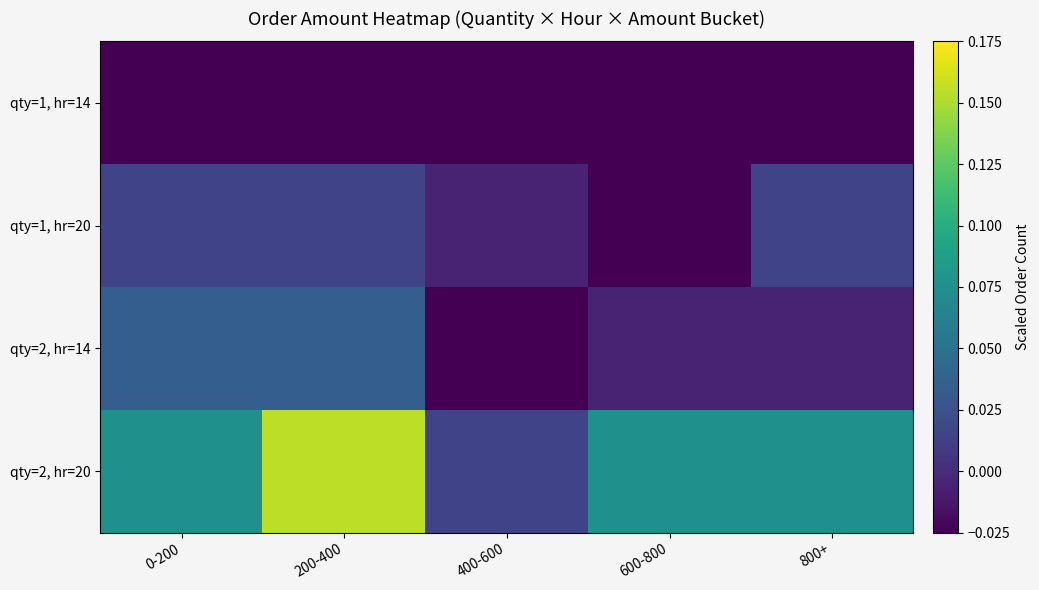

Which series has the largest total across all categories?

qty=2, hr=20